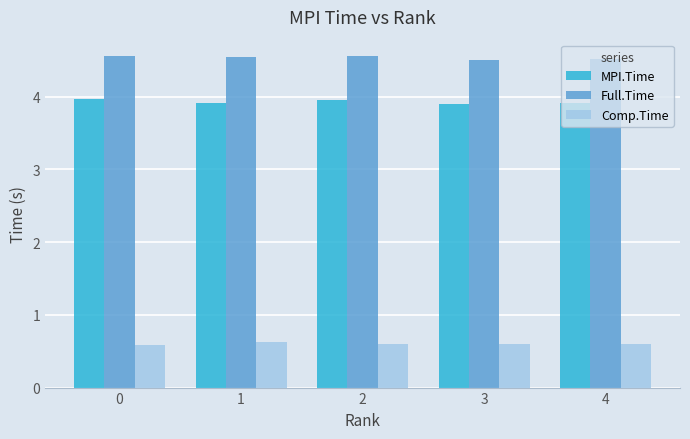

Rank the series by their average value, from lowest to highest.

Comp.Time, MPI.Time, Full.Time